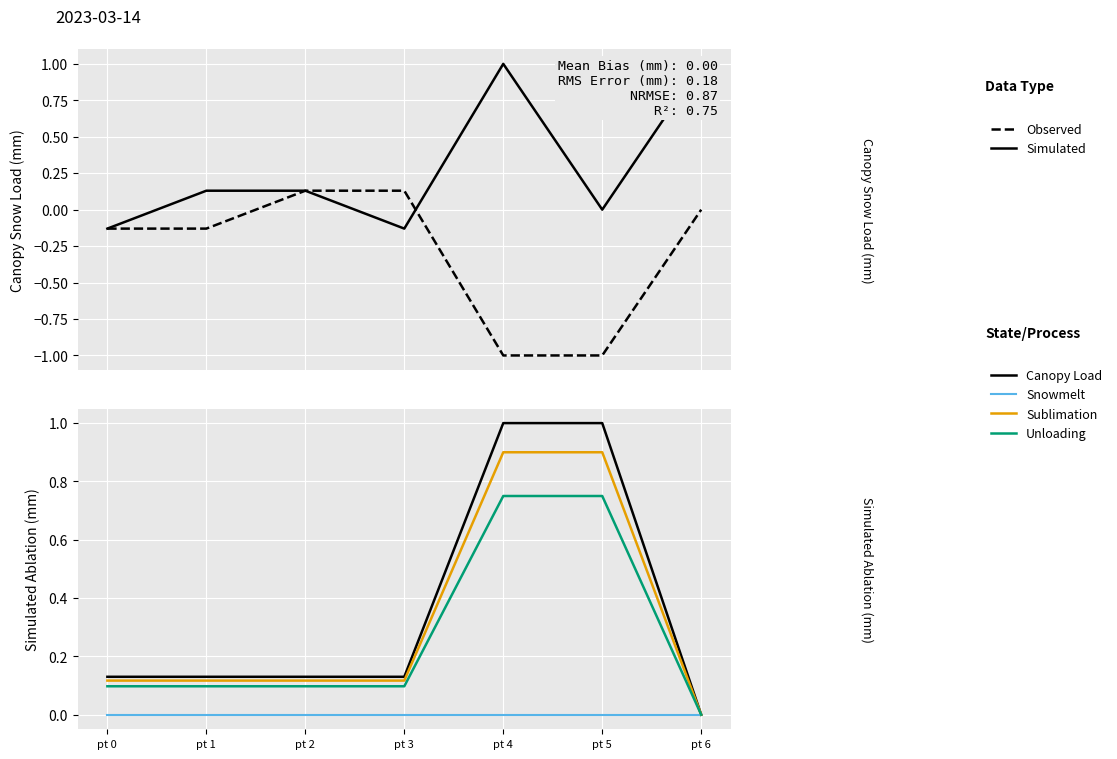

True or false: Canopy Load and Sublimation cross at least once.

False